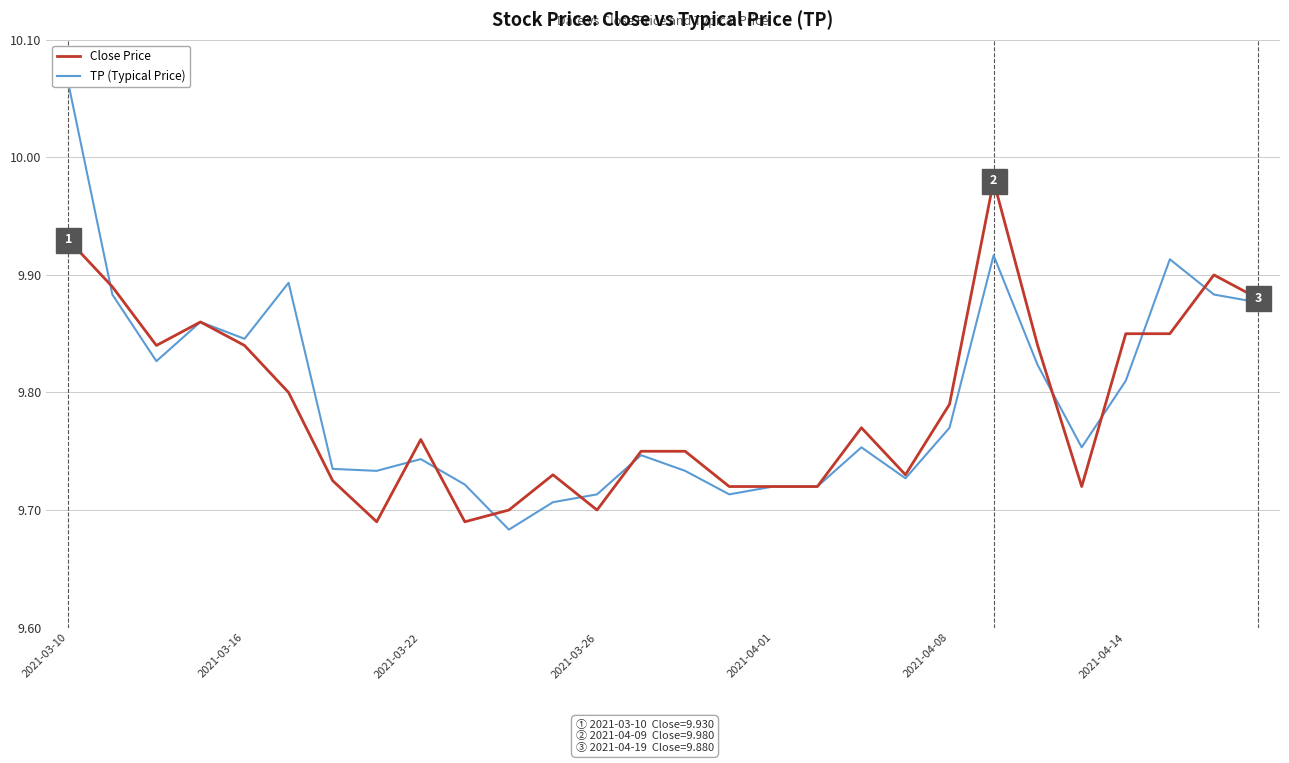

What is the label of the 11th point from the right?

17